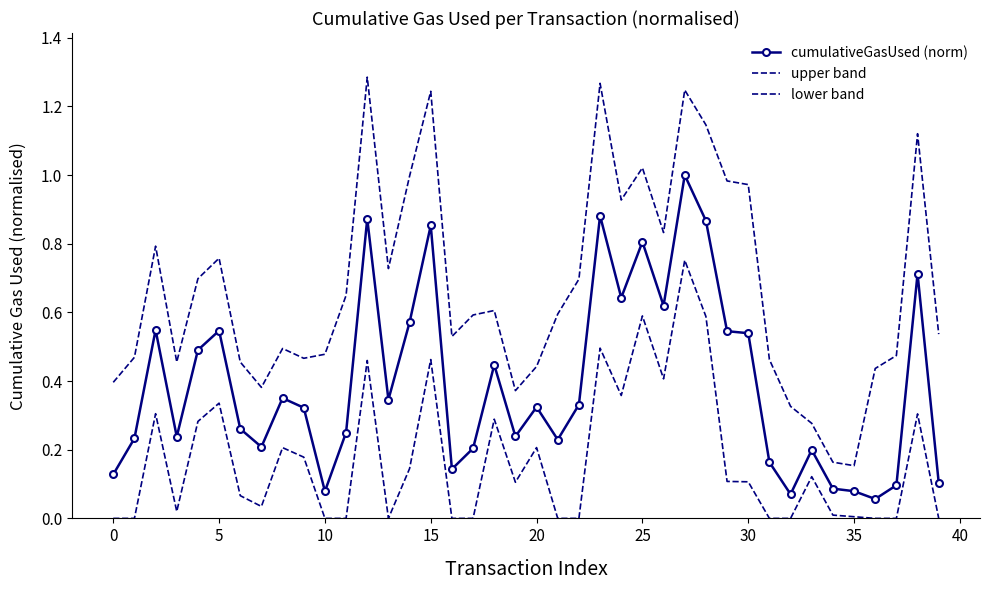

True or false: upper band and cumulativeGasUsed (norm) intersect in this chart.

False